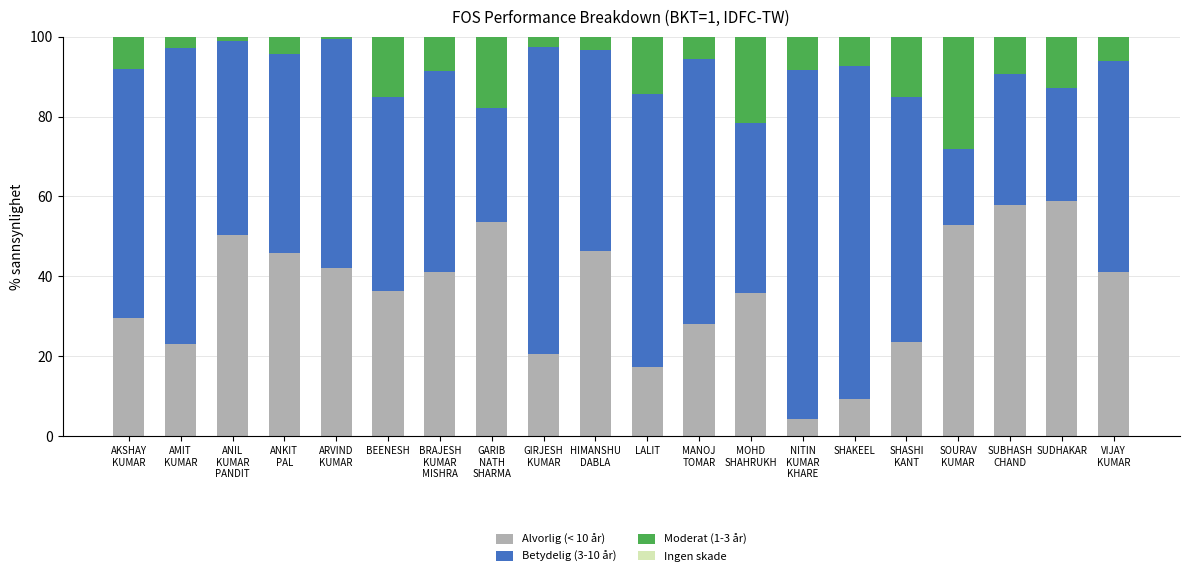

Are the bars horizontal?

No